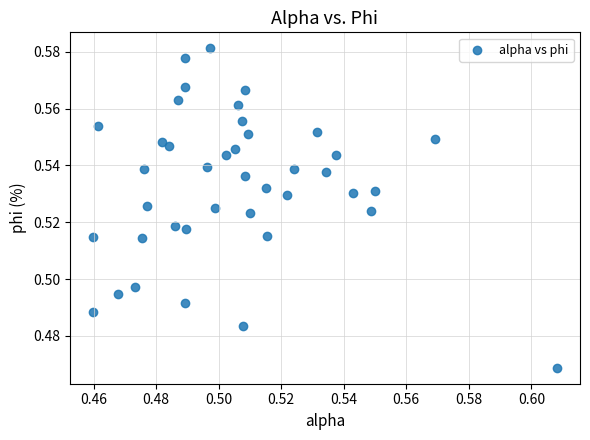

Count the number of points in this scatter plot.

40